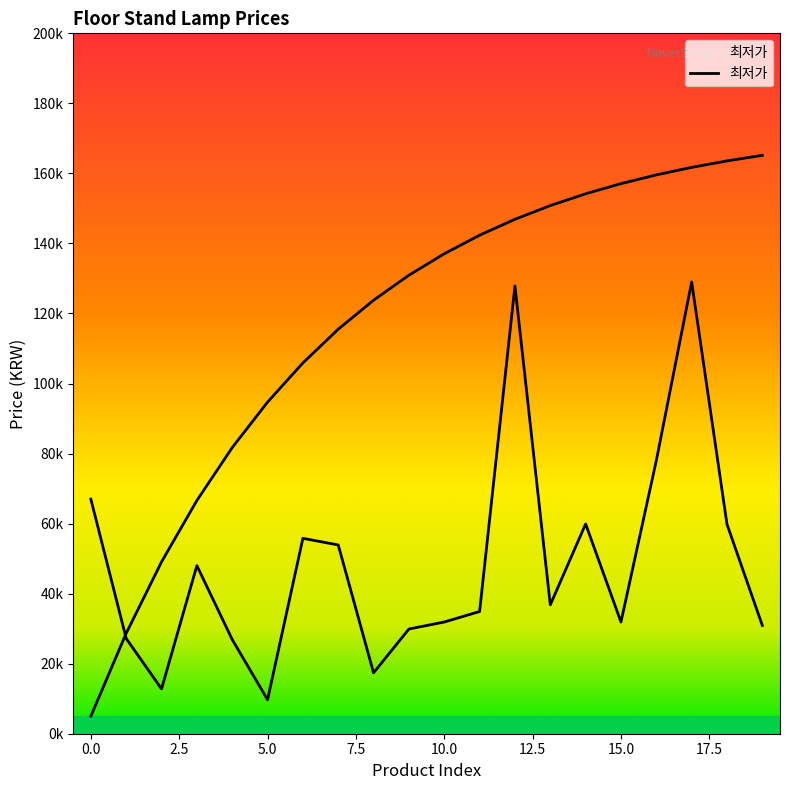

Is it true that the value at 18 is 59800?

True